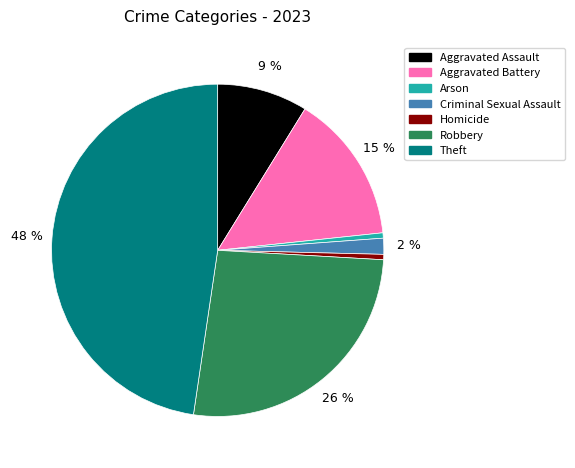

How many slices are in this pie chart?

7